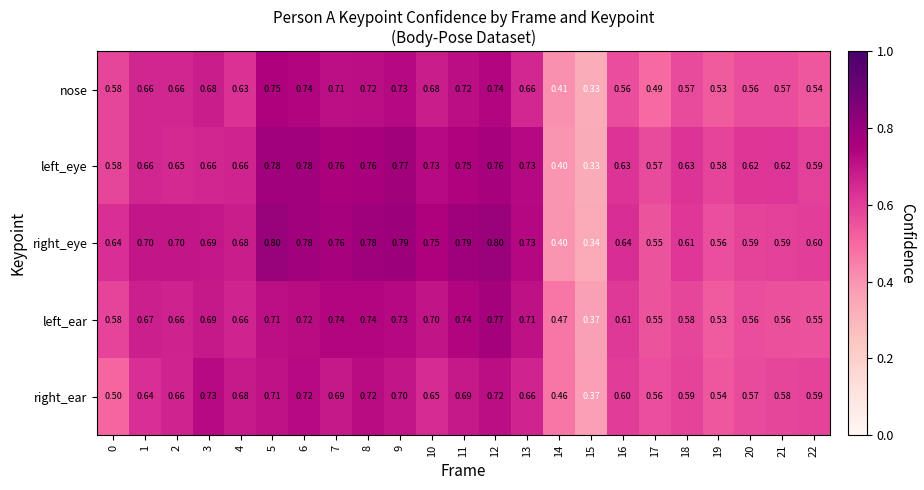

Rank the series by their maximum value, from lowest to highest.

right_ear, nose, left_ear, left_eye, right_eye